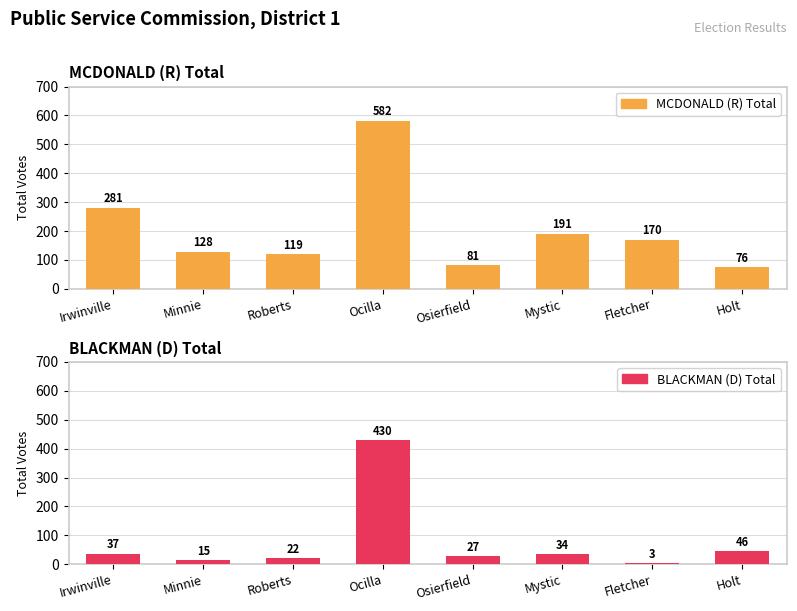

List the labels in order of BLACKMAN (D) Total value, largest first.

Ocilla, Holt, Irwinville, Mystic, Osierfield, Roberts, Minnie, Fletcher